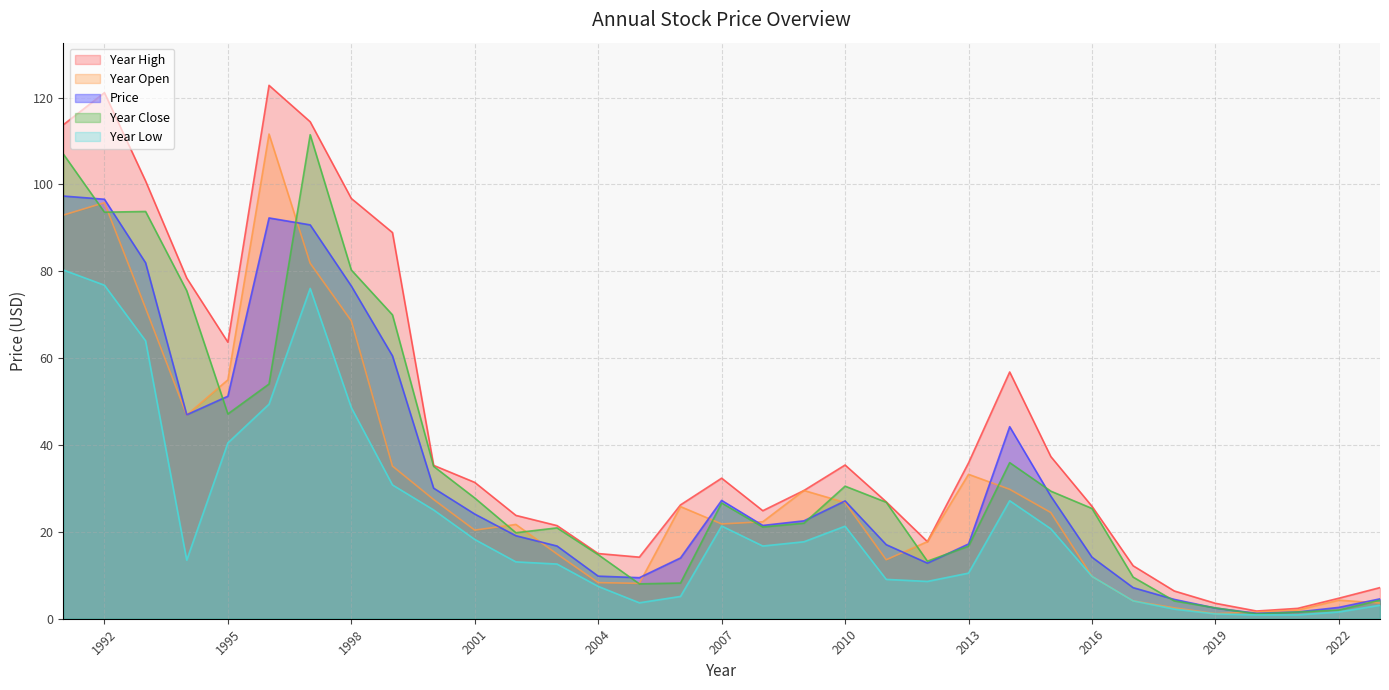

What is the minimum value shown in the chart?

0.9